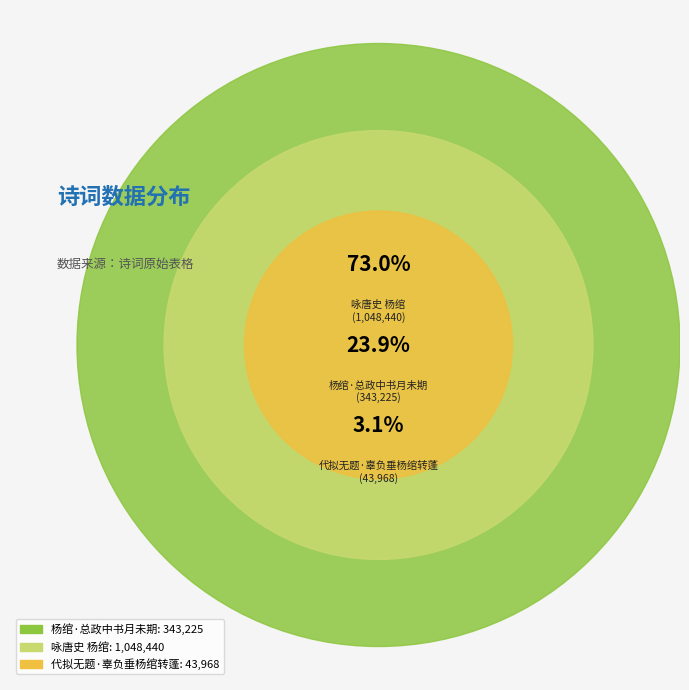

To the nearest percent, what portion does 代拟无题·辜负垂杨绾转蓬 represent?

3%